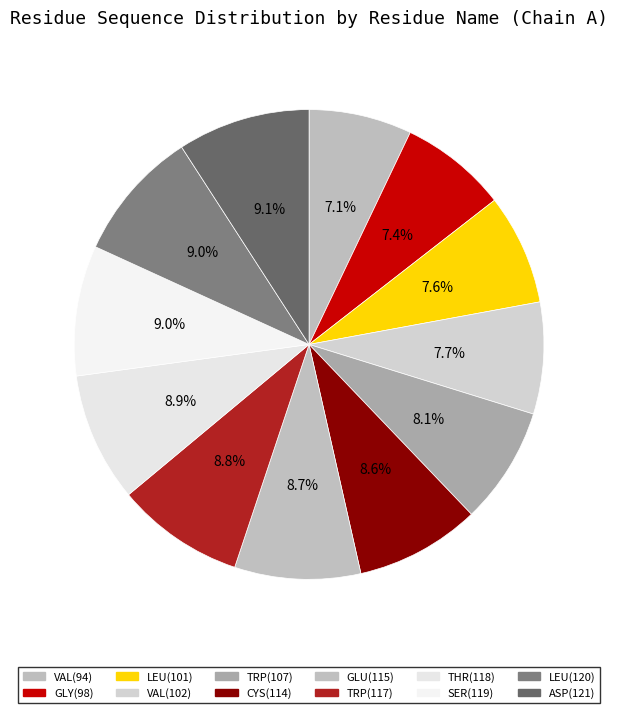

Is it true that CYS(114) is 9% of the pie?

True